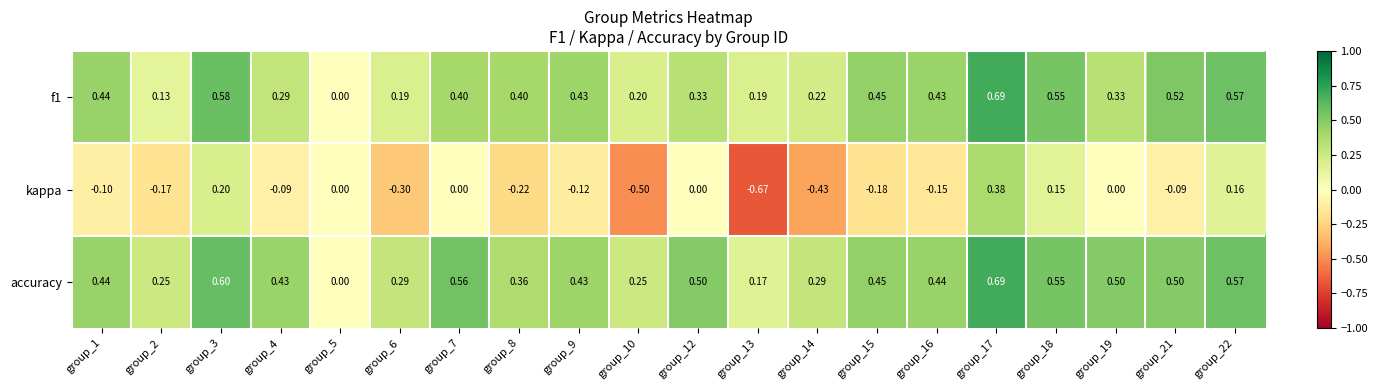

Which series changed the most between group_13 and group_15?

kappa